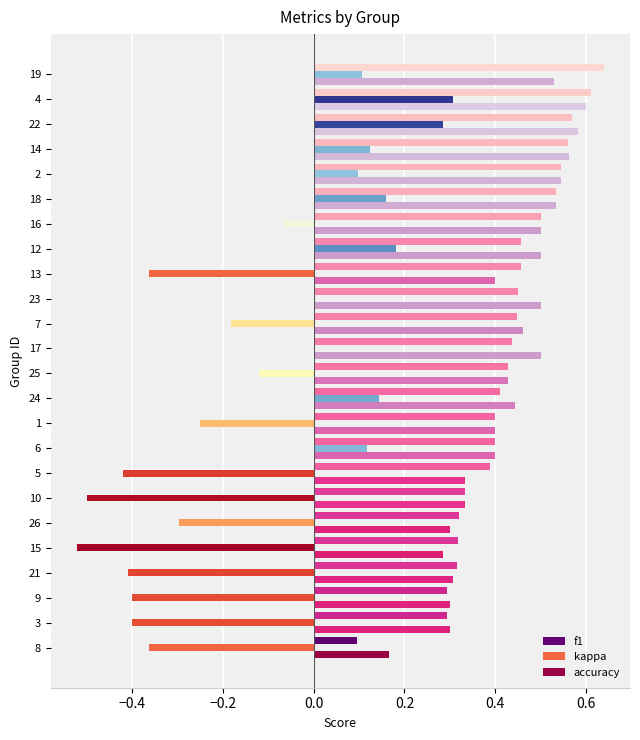

The accuracy series shows 0.8 at 23. True or false?

False